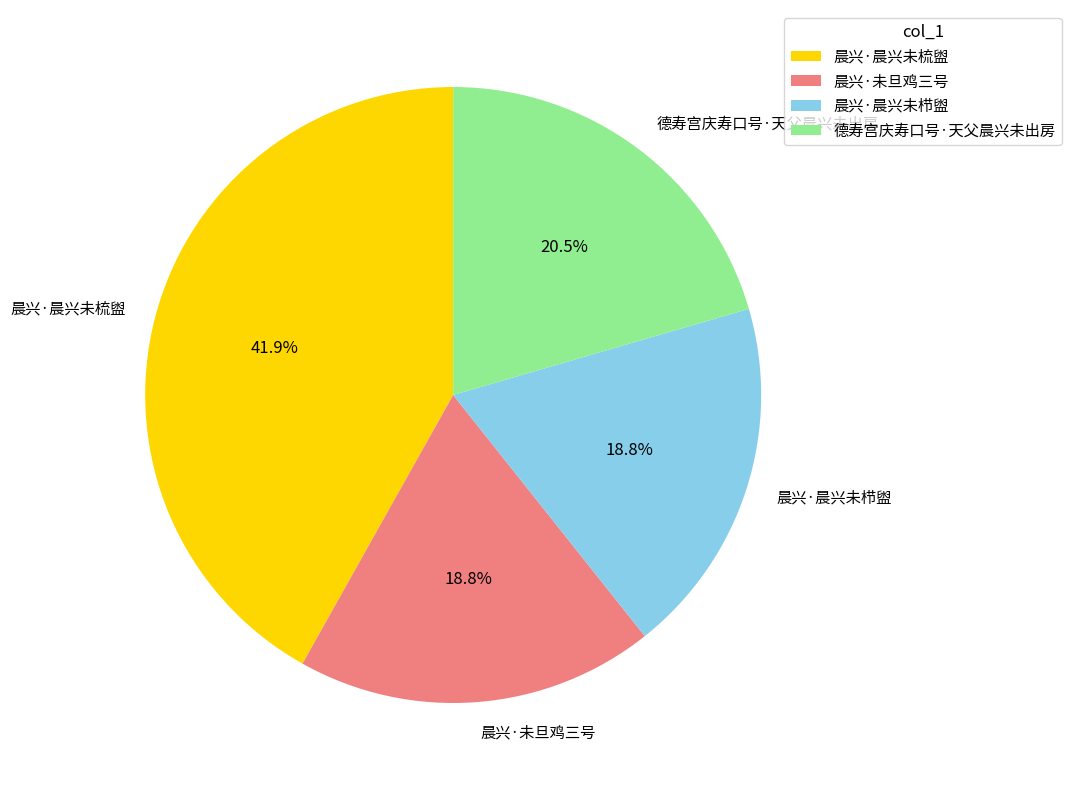

Which slice is the largest?

晨兴·晨兴未梳盥